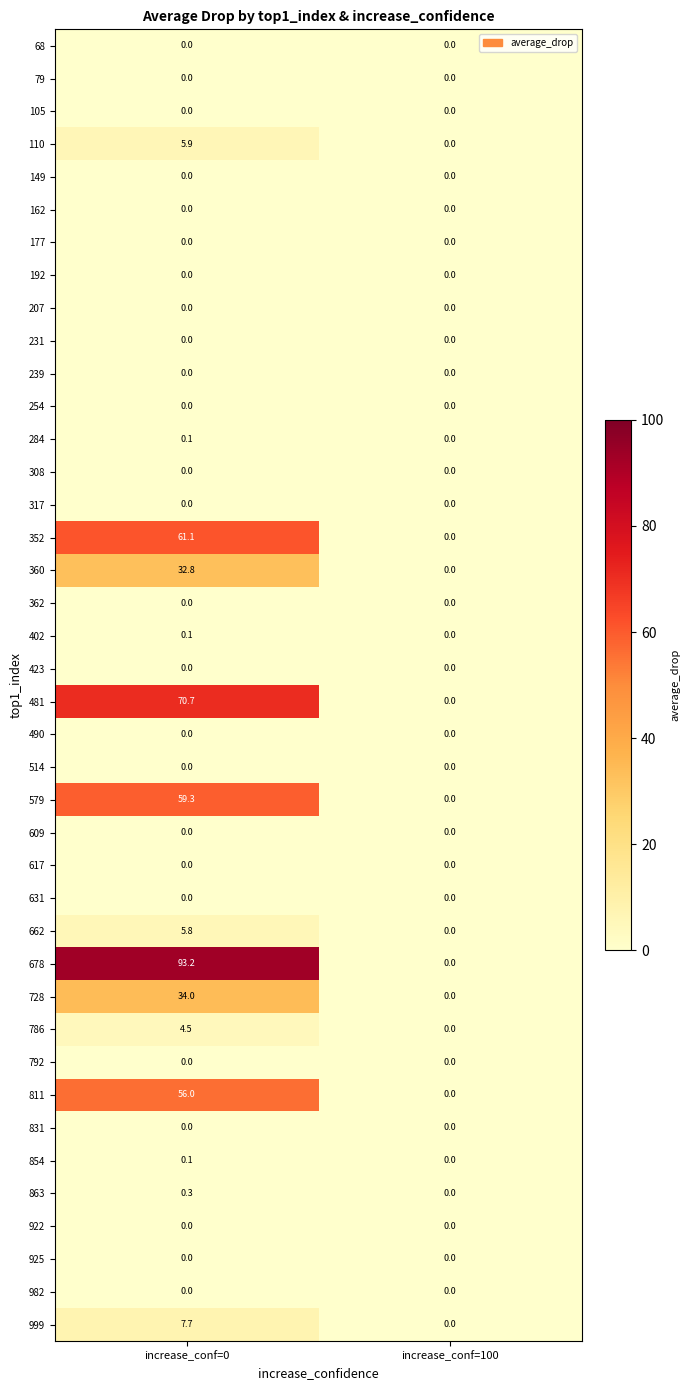

Is it true that 792 equals 0.0 at increase_conf=100?

True